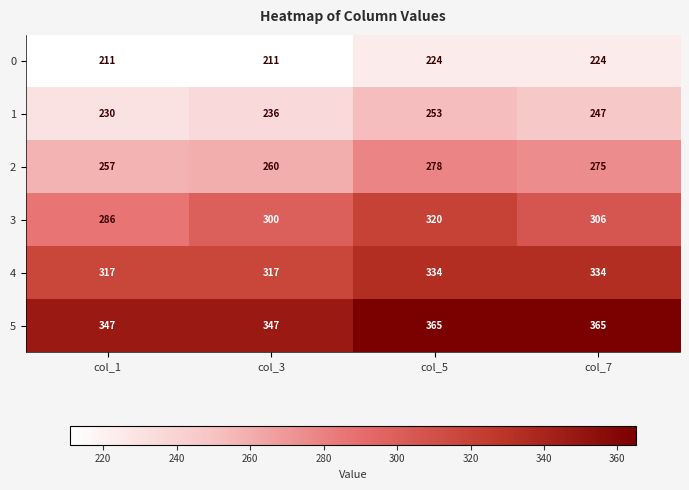

List the series in order of their peak value, lowest first.

0, 1, 2, 3, 4, 5